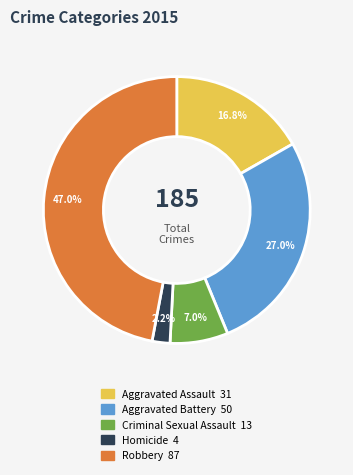

True or false: Criminal Sexual Assault accounts for 1% of the total.

False